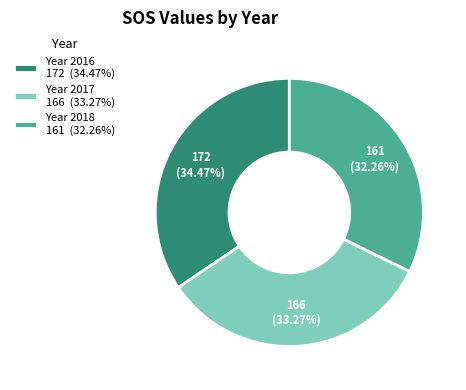

Approximately how many times larger is the value at Year 2017 166 (33.27%) compared to Year 2016 172 (34.47%)?

1.0